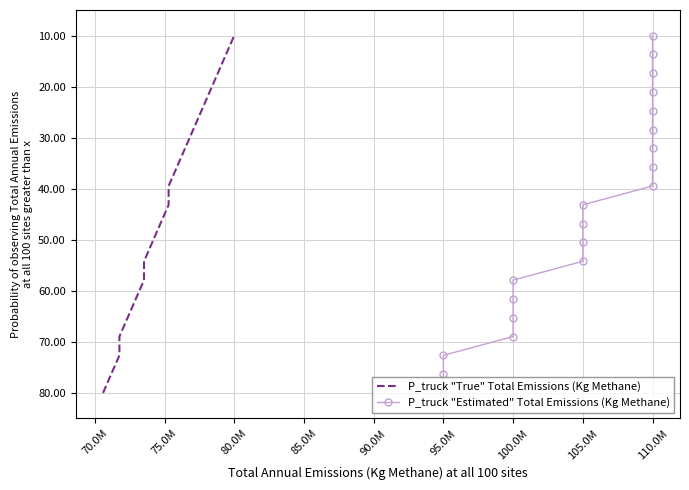

What is the minimum value for P_truck "True" Total Emissions (Kg Methane)?

10.0